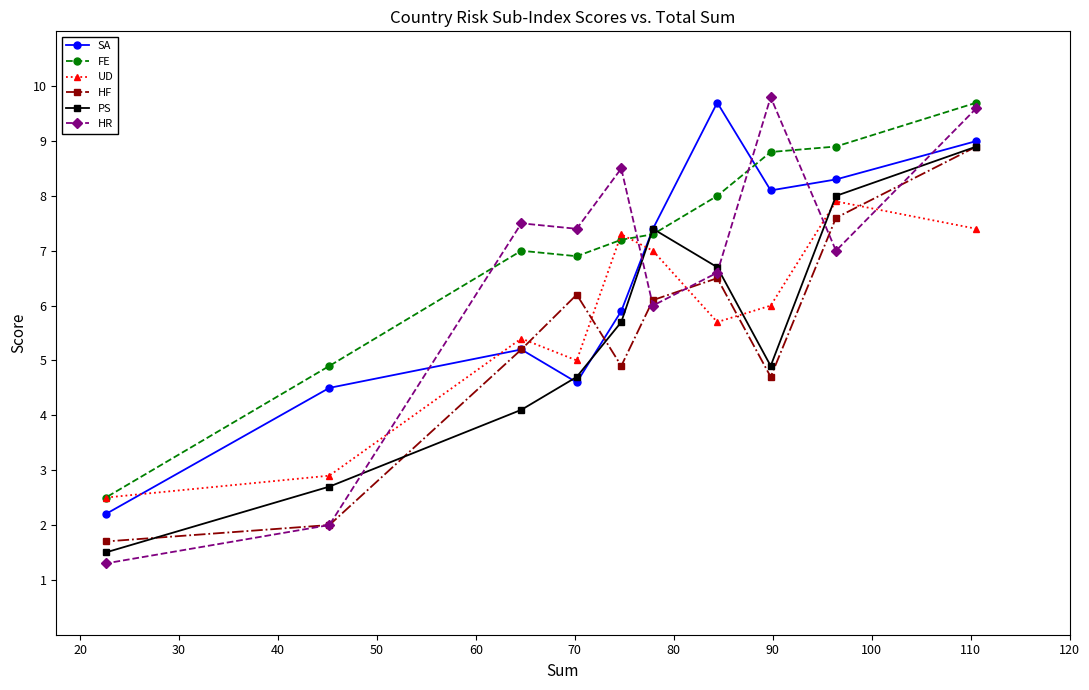

What is the value of the HR point at the 2nd from the left?

2.0